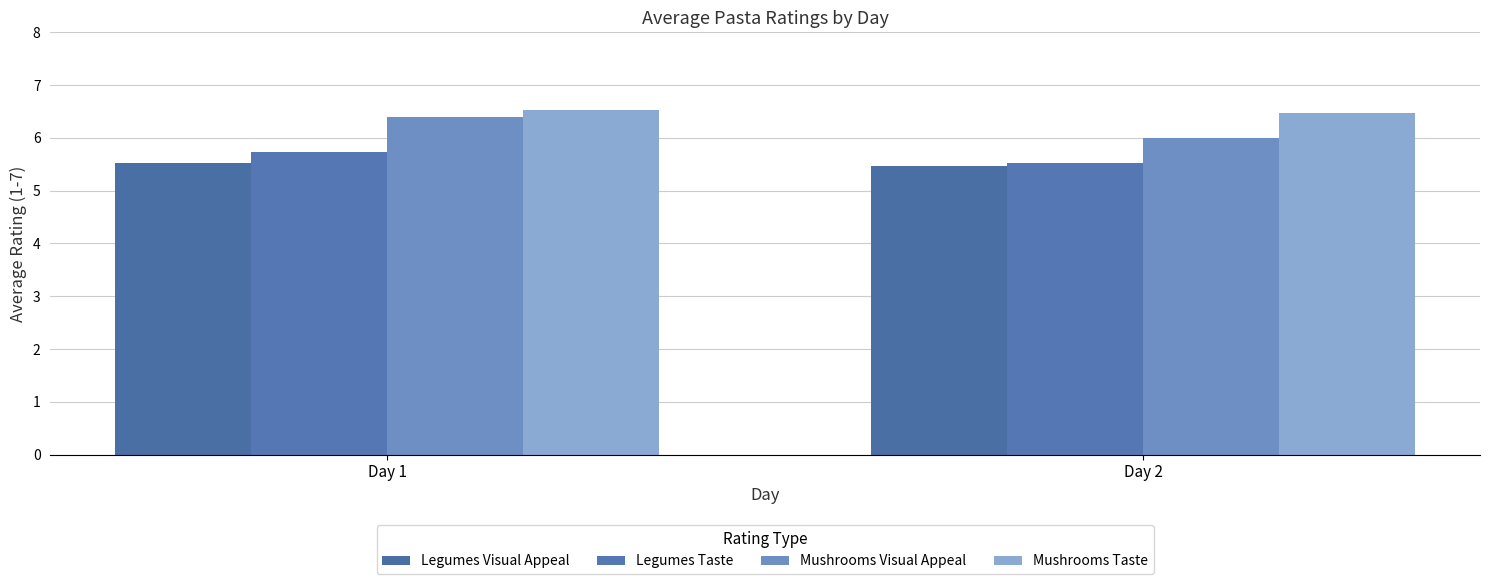

How many bars are there in total?

8